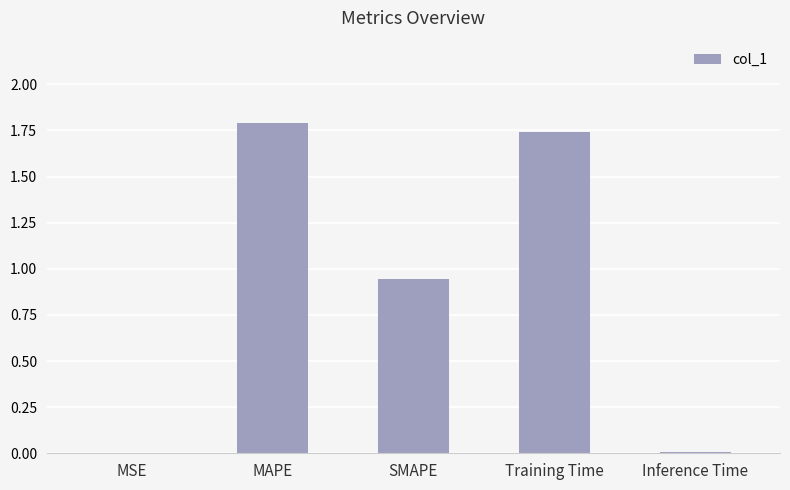

The value at MAPE is 1.8. True or false?

True